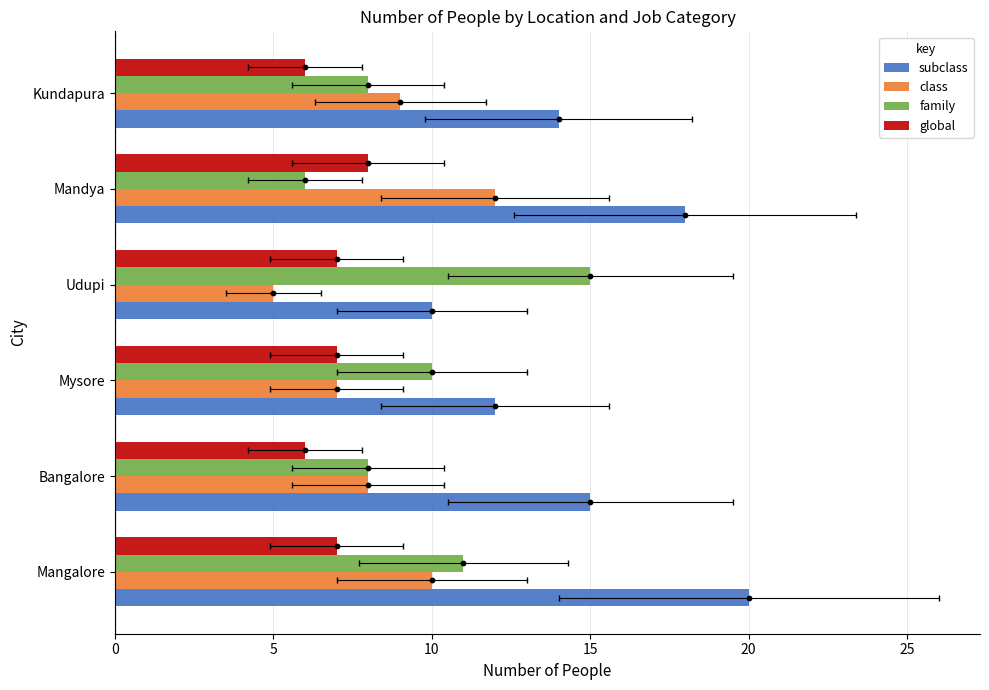

What is the total value across all series at Mandya?

44